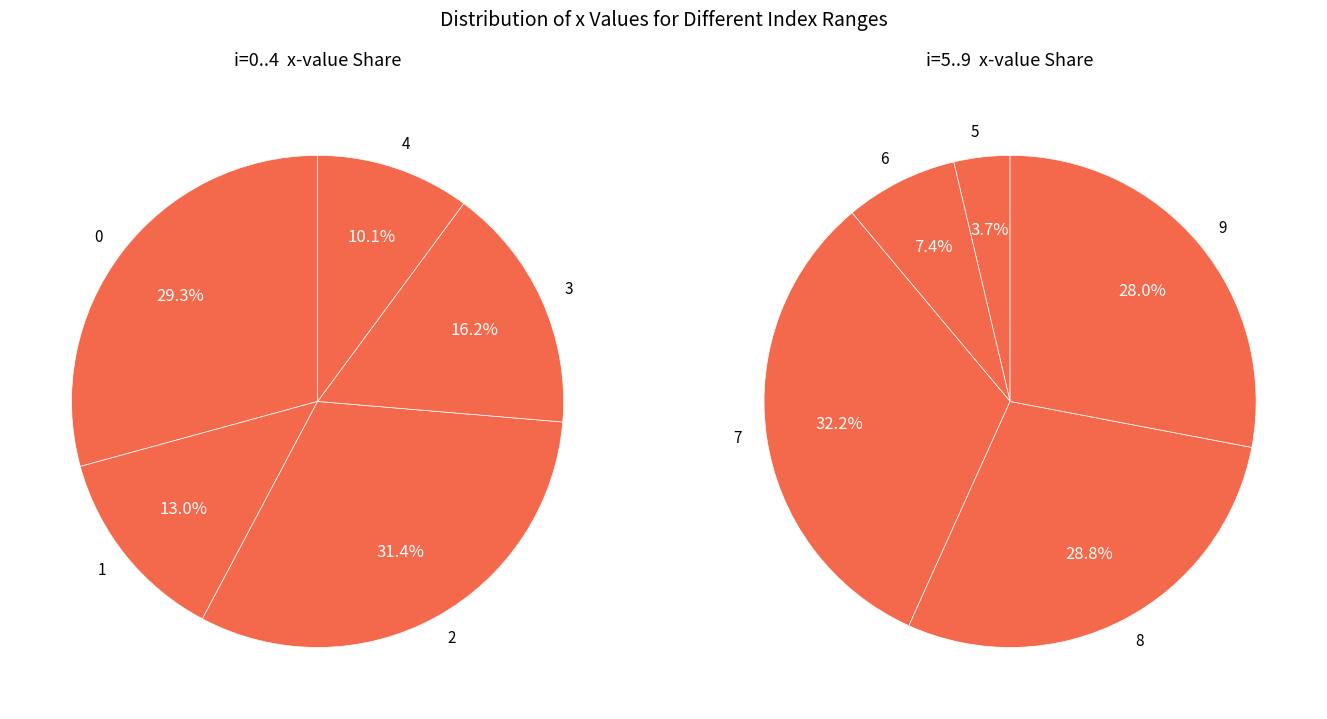

Combined, do 0 and 4 account for over 50%?

No